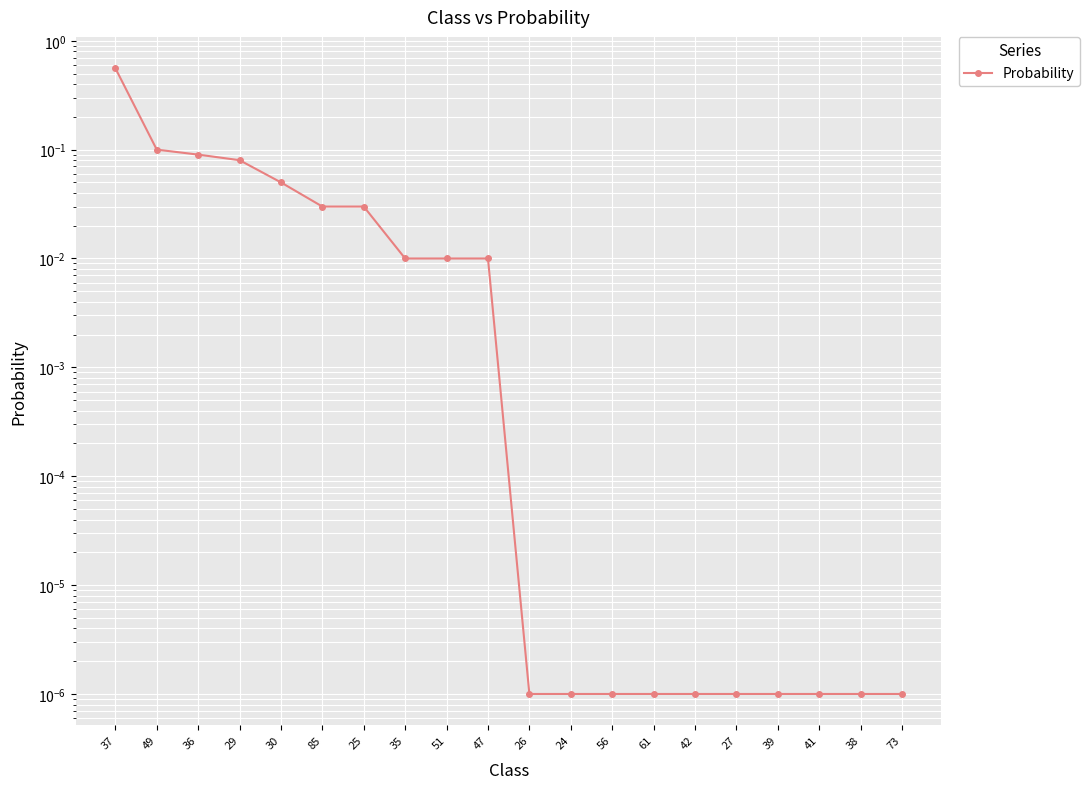

Reading left to right, what are all the values shown in this chart?

0.6	0.1	0.1	0.1	0.1	0.0	0.0	0.0	0.0	0.0	0.0	0.0	0.0	0.0	0.0	0.0	0.0	0.0	0.0	0.0